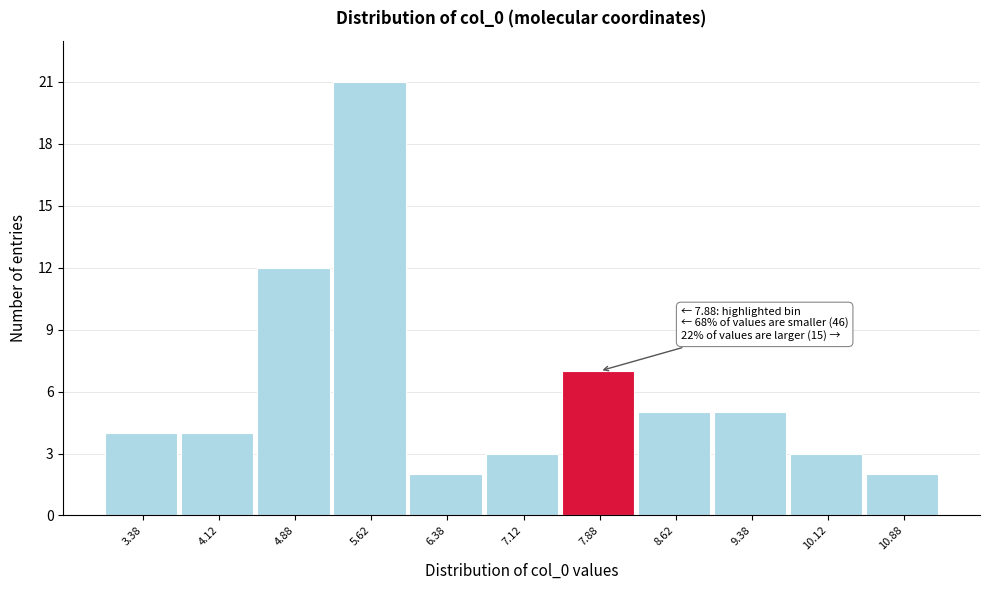

Which range on the x-axis has the tallest bar?

5.25 to 6.00